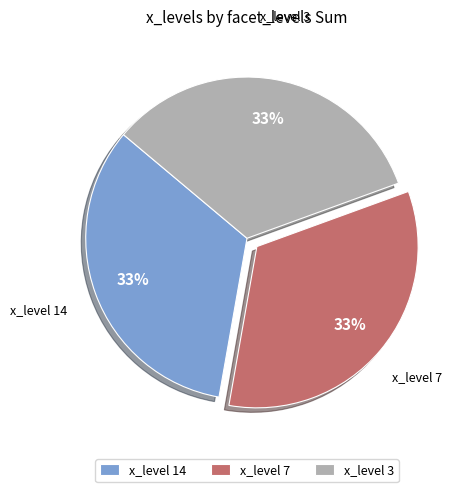

Count the number of slices in the pie.

3